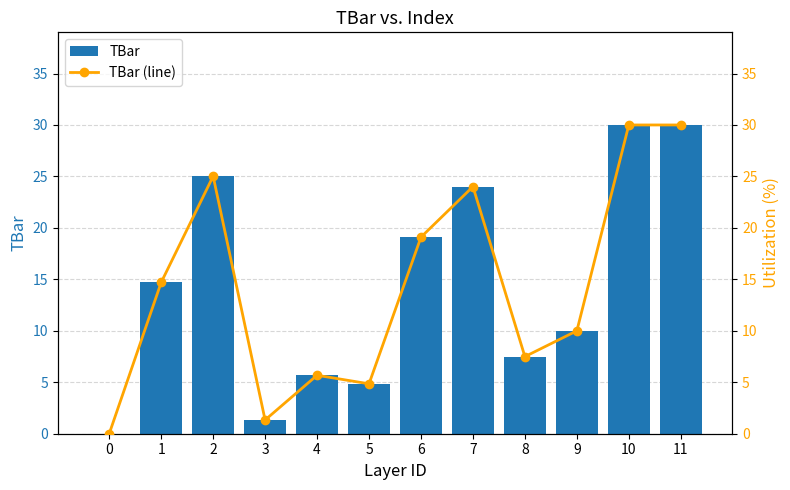

At which category is the sum across all series the highest?

10